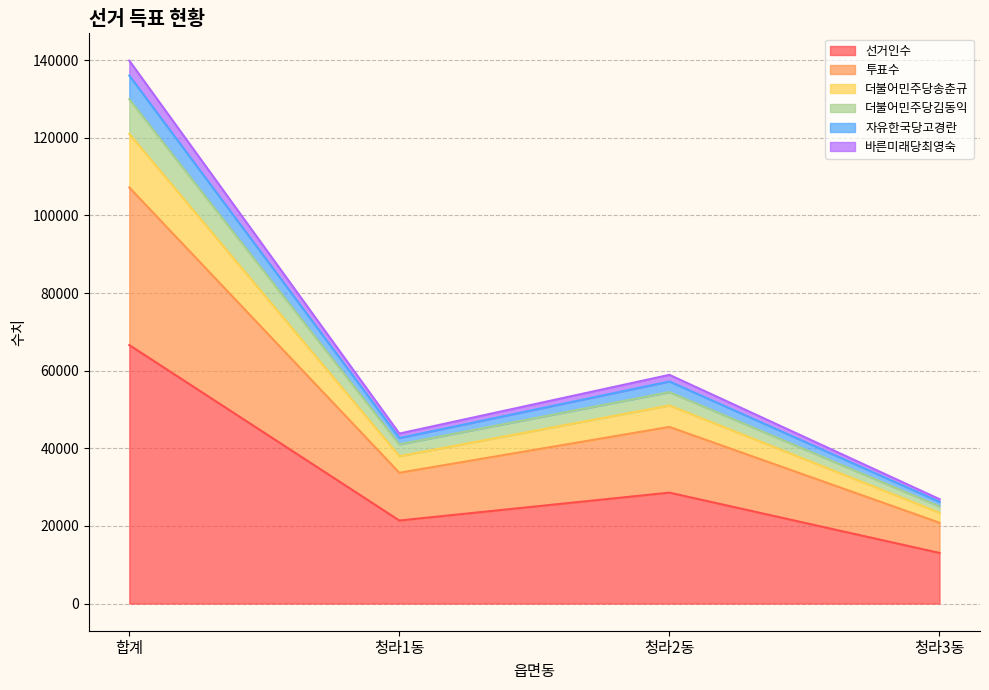

What is the difference between the maximum and second lowest values in the 선거인수 series?

45193